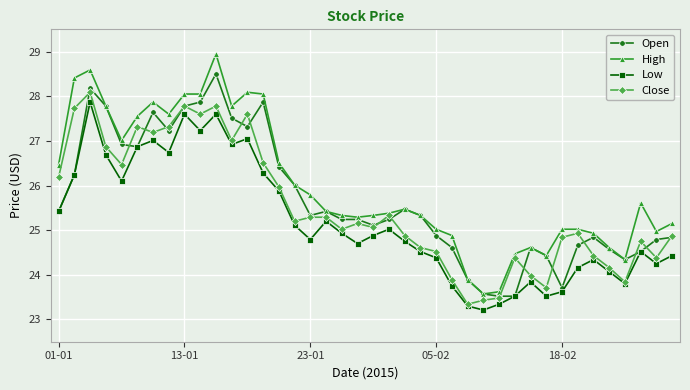

What is the lowest value of the Open series?

23.5